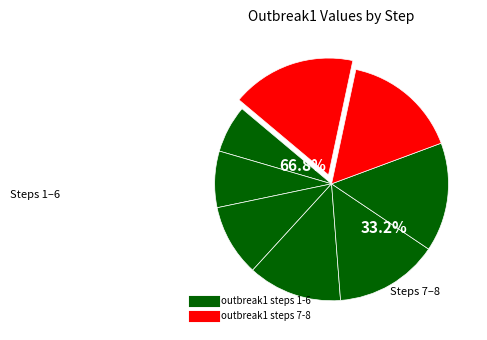

To the nearest percent, what percentage of the pie is step6?

15%